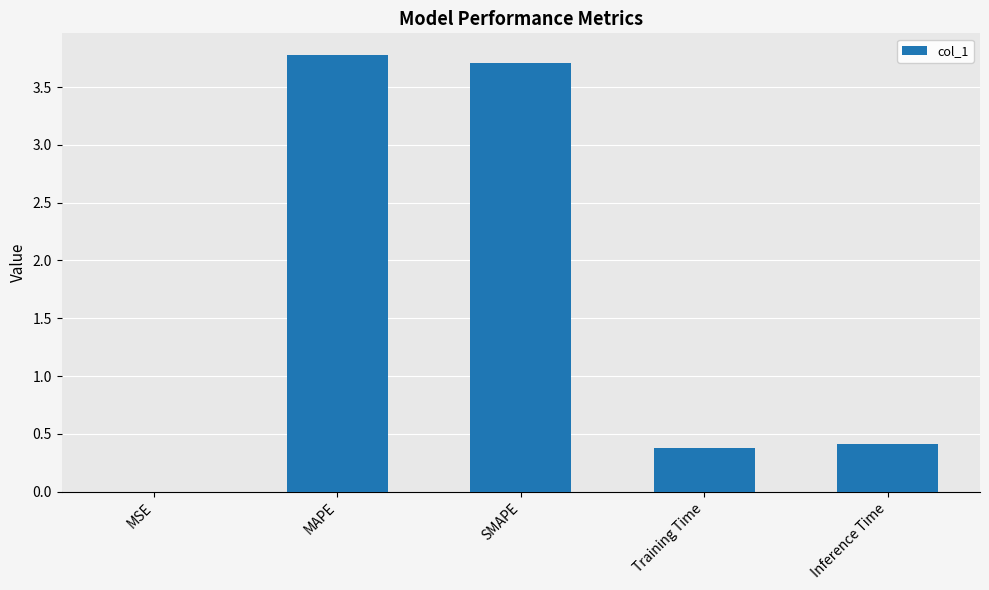

Read the value at Inference Time.

0.4